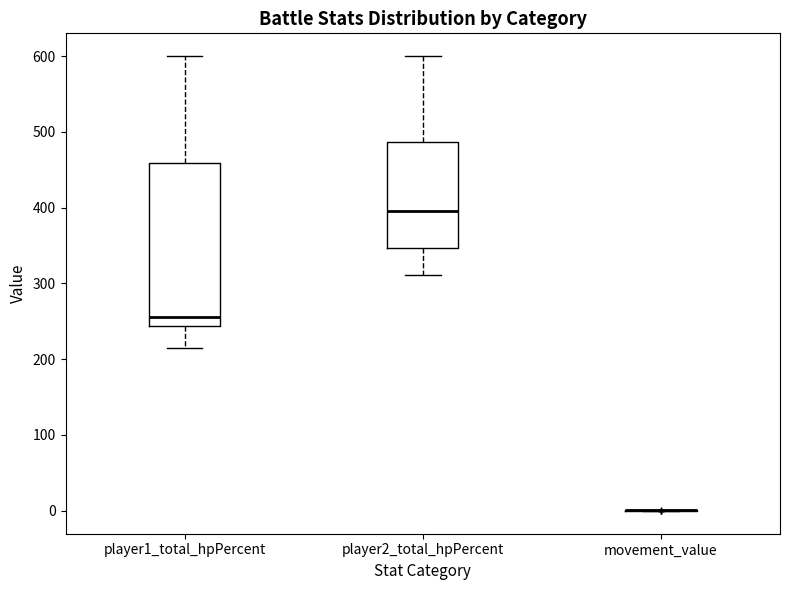

Reading left to right, read every box against the y-axis: the position of its median line, the range the box covers, and the ends of its whiskers. The values are not printed on the chart, so give them approximately, as read against the axis.

player1_total_hpPercent: median 260, box 240 to 460, whiskers 220 to 600
player2_total_hpPercent: median 400, box 350 to 490, whiskers 310 to 600
movement_value: box collapsed to a line at 0, whiskers 0 to 0